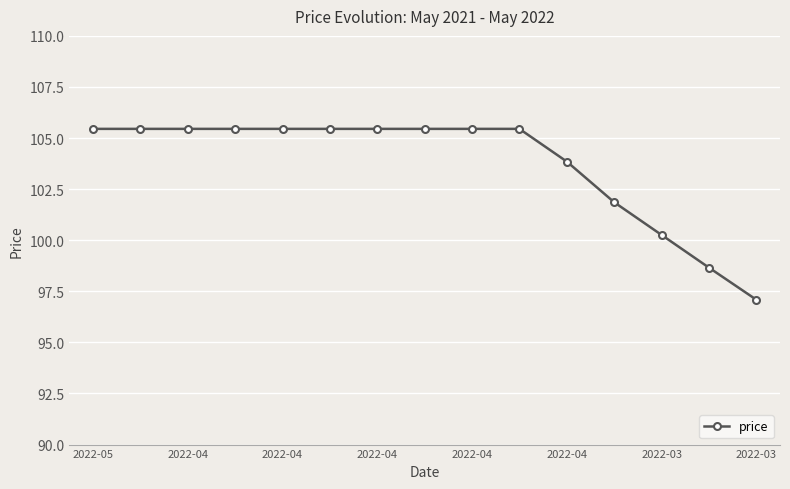

What is the maximum value shown in the chart?

105.5